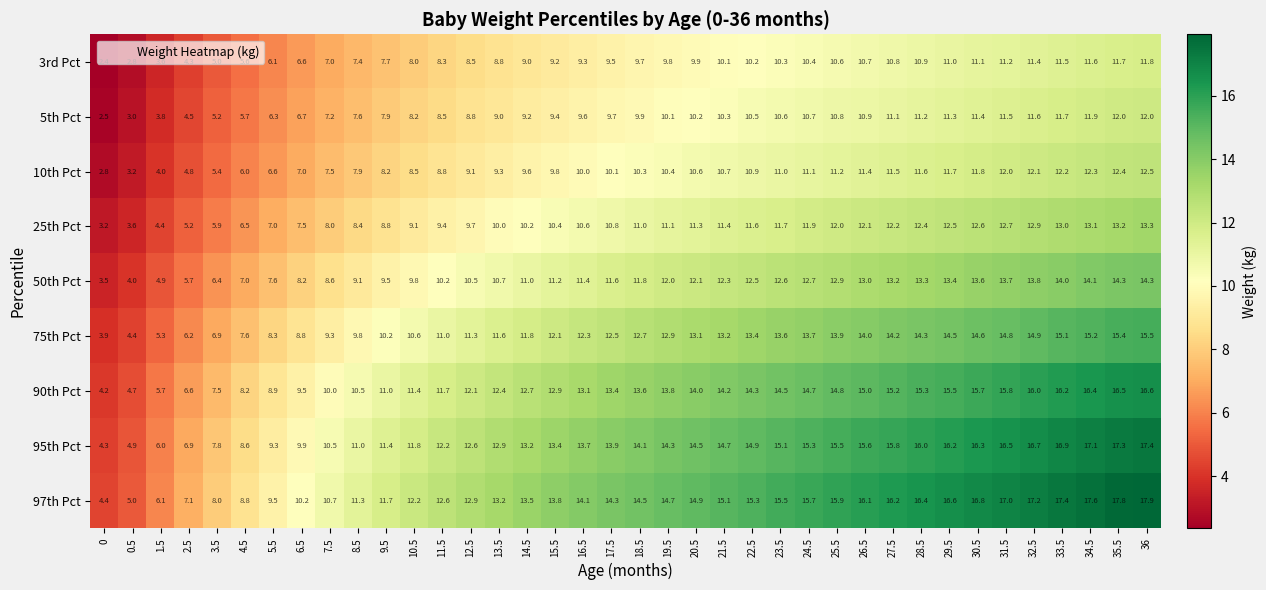

At which label does 90th Pct first exceed 13?

16.5